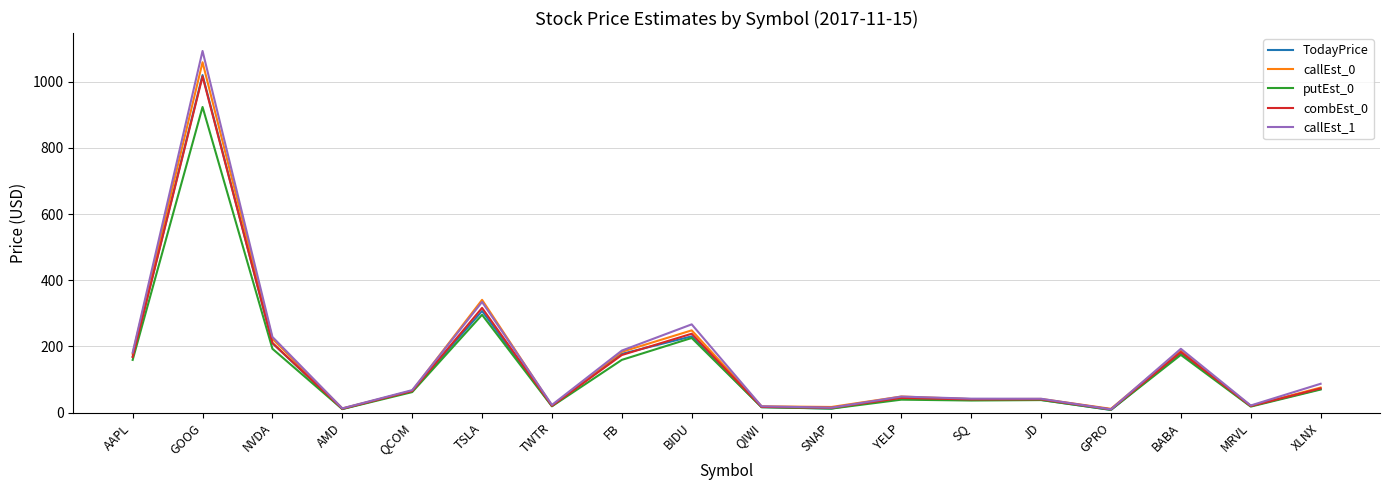

Is the value of combEst_0 at GOOG greater than the value of callEst_0 at BABA?

Yes